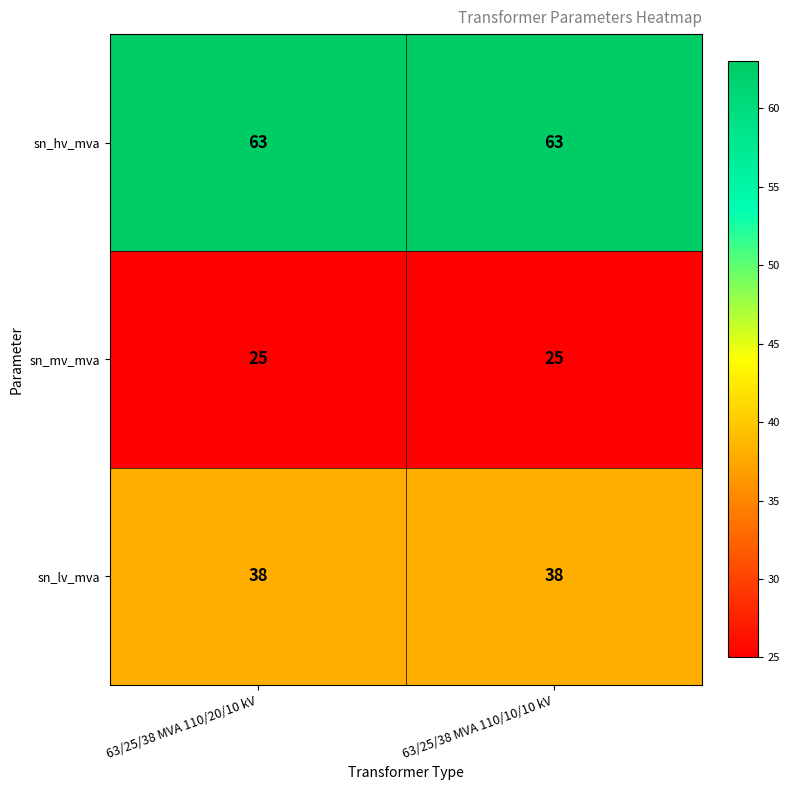

What is the spread (max minus min) of values at 63/25/38 MVA 110/10/10 kV?

38